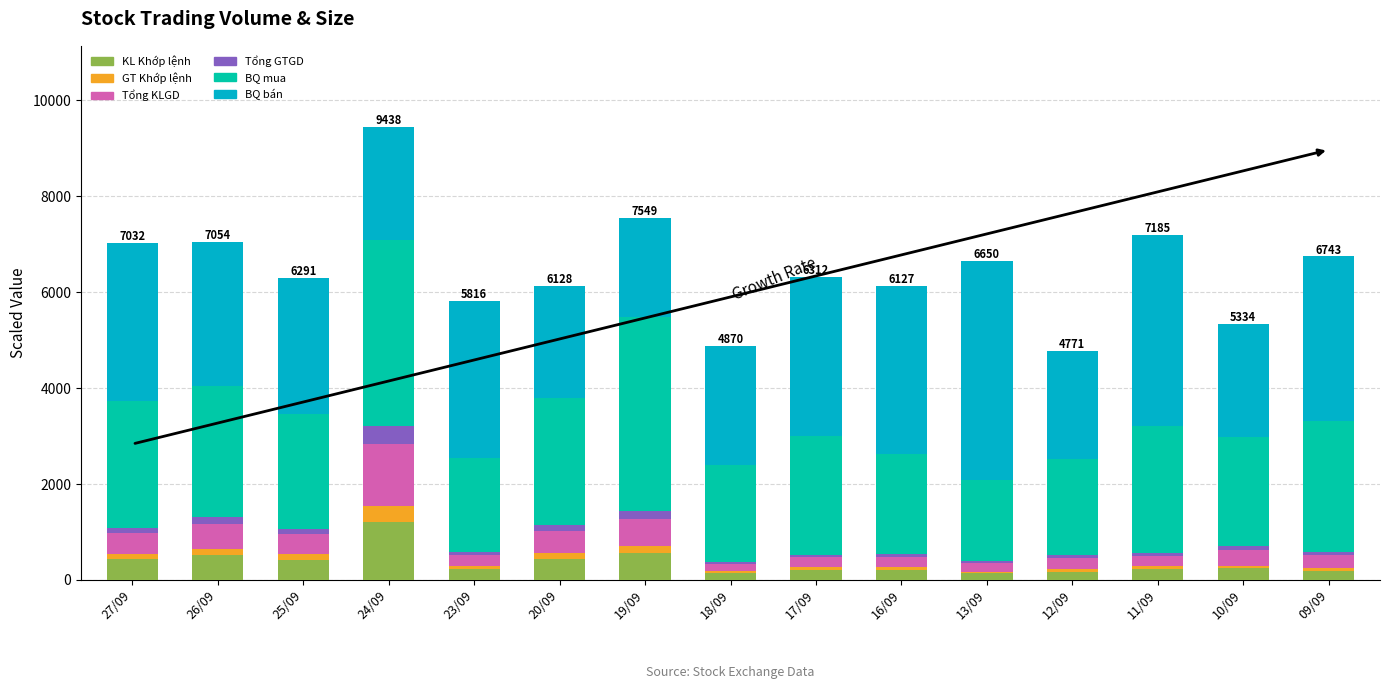

What is the average value of the KL Khớp lệnh series?

354.3